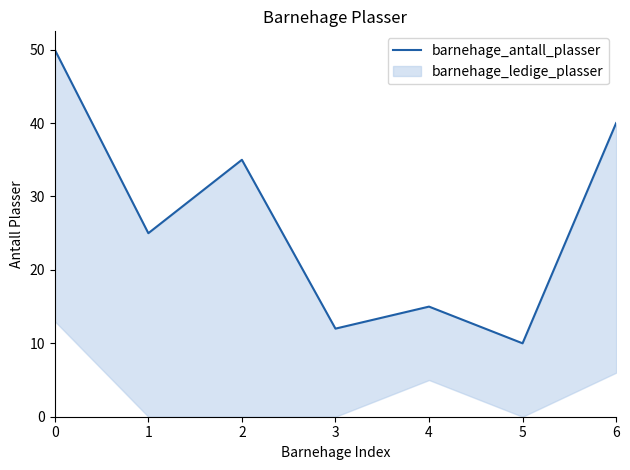

Rank the categories by value from lowest to highest.

5, 3, 4, 1, 2, 6, 0